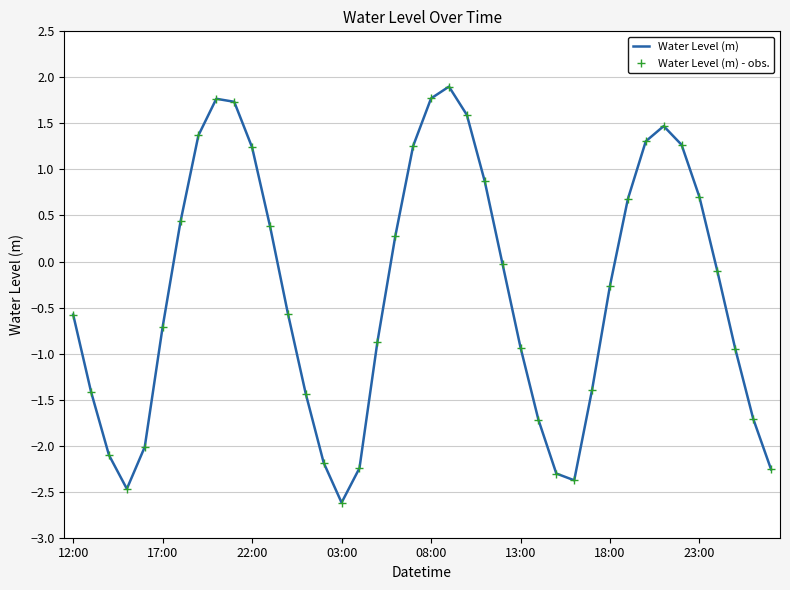

What are all the series names shown in the legend?

Water Level (m), Water Level (m) - obs.